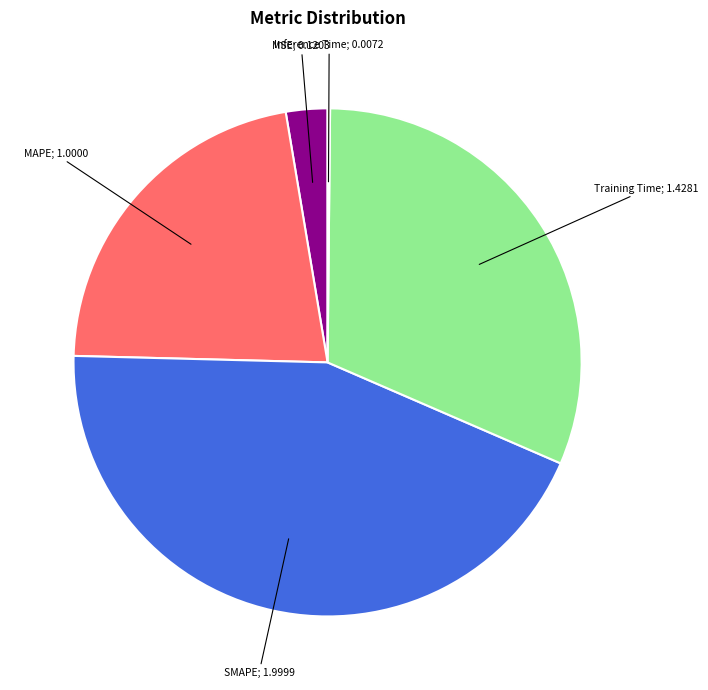

Is there any slice that represents more than half of the pie?

No